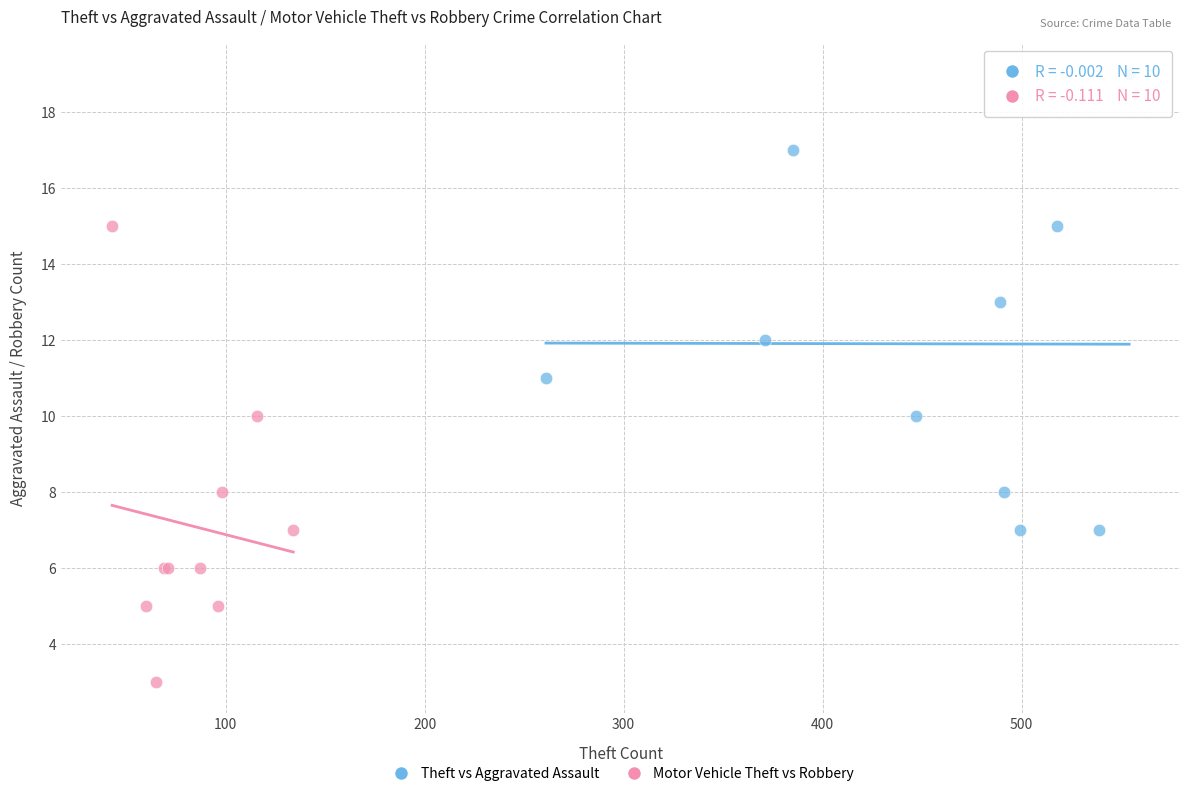

Which series contains the lowest Y value?

Motor Vehicle Theft vs Robbery